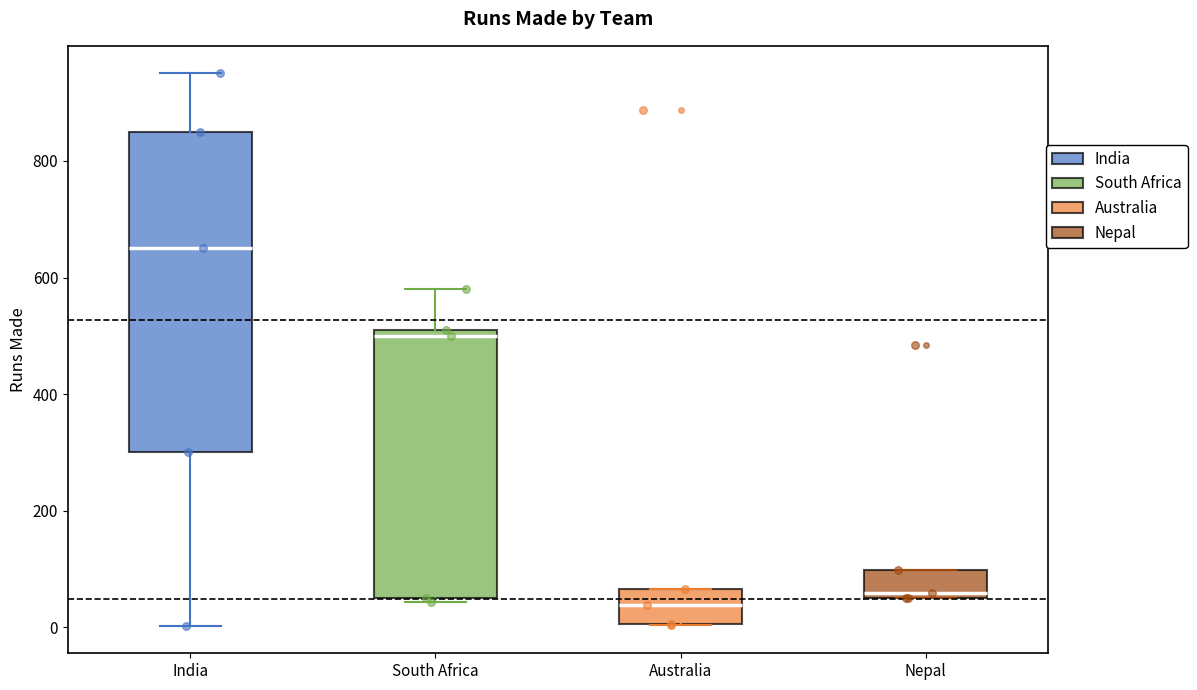

Which box is the tallest, from its lower edge to its upper edge?

India